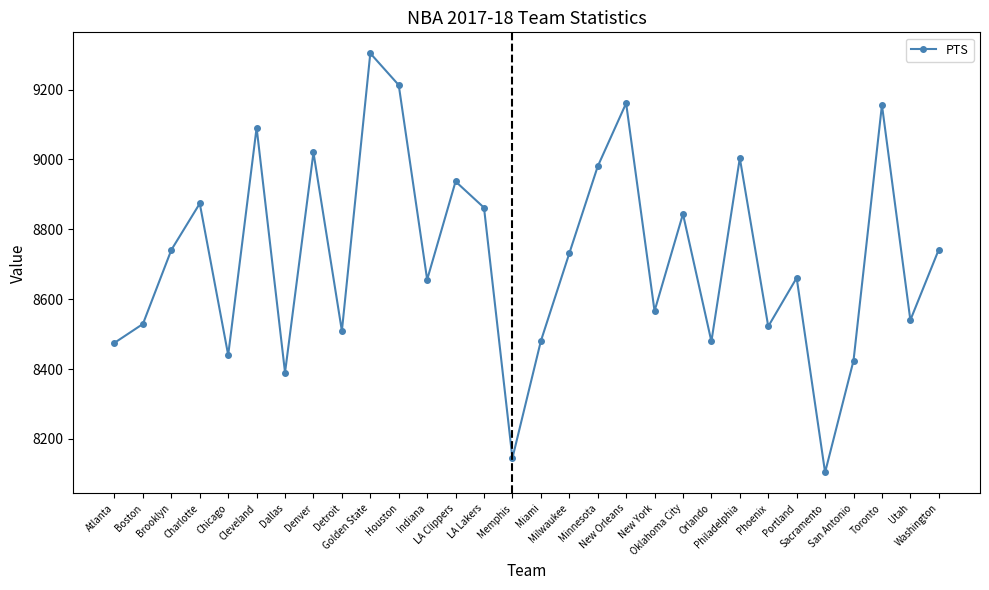

What is the minimum value shown in the chart?

8104